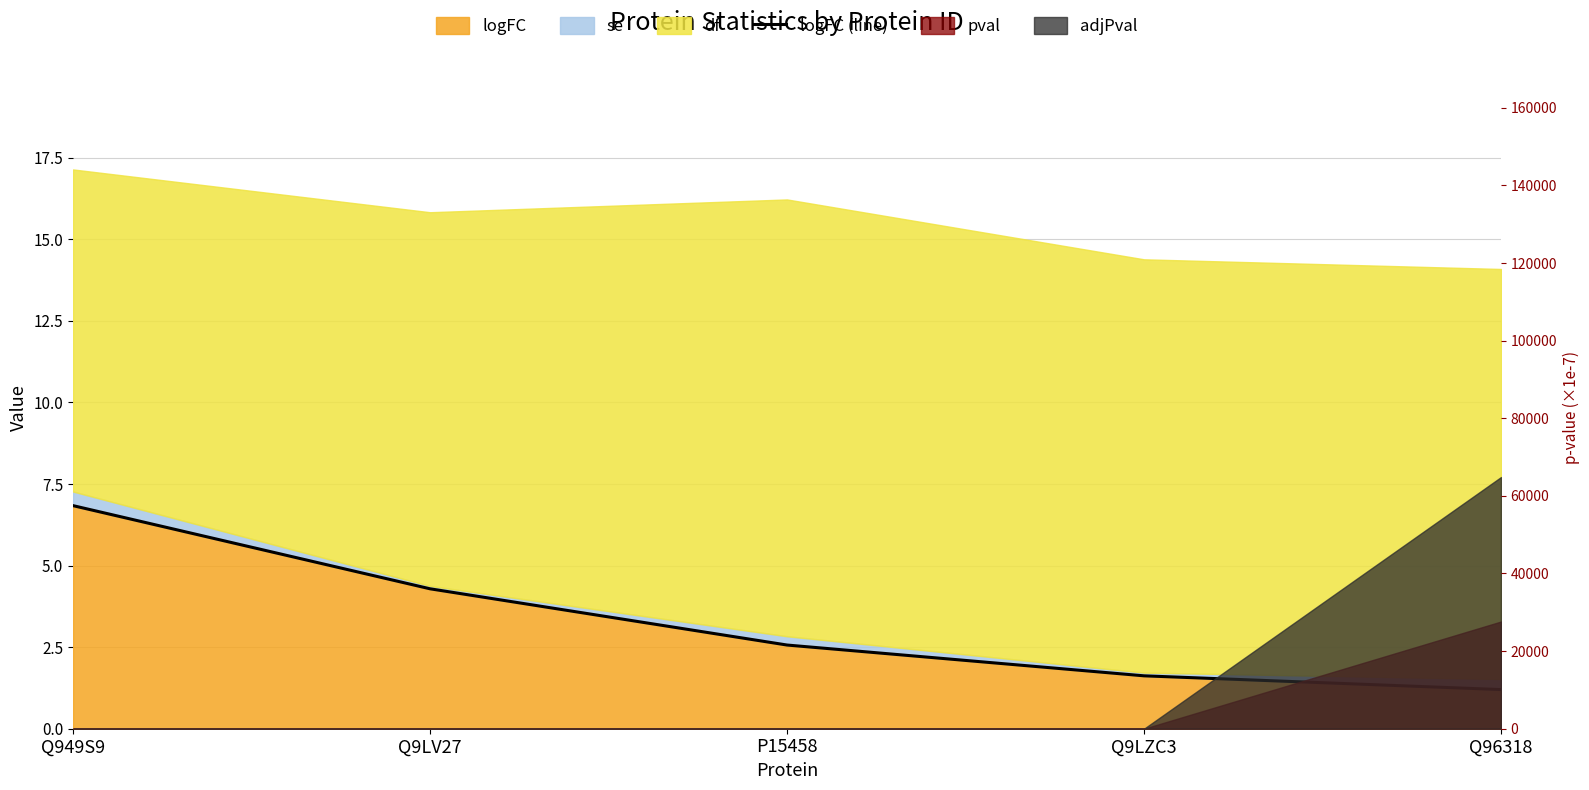

Reading left to right, what are all the values shown in this chart?

6.8	4.3	2.6	1.6	1.2